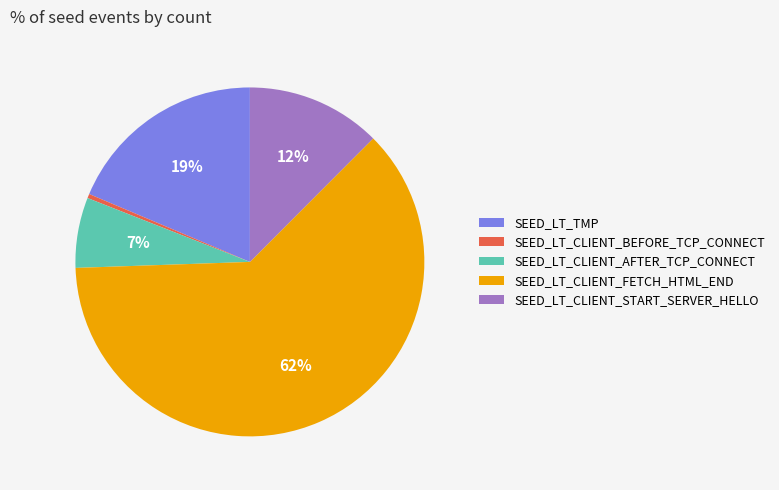

How many slices are in this pie chart?

5